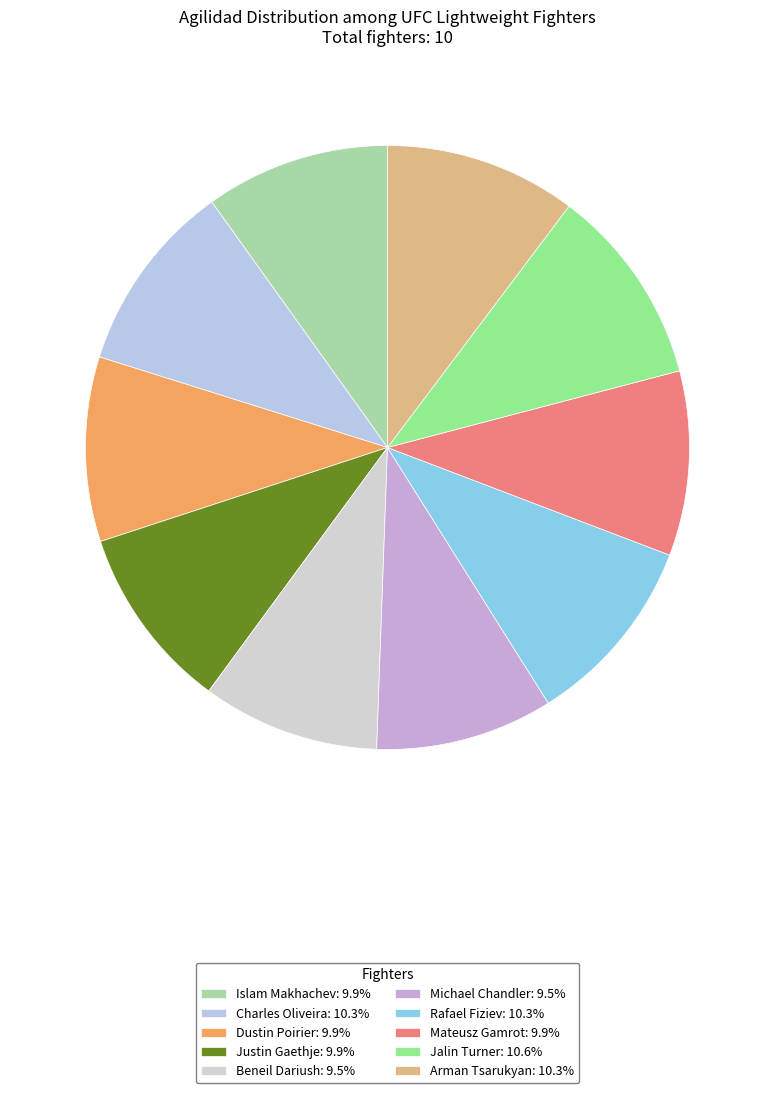

How many slices are in this pie chart?

10